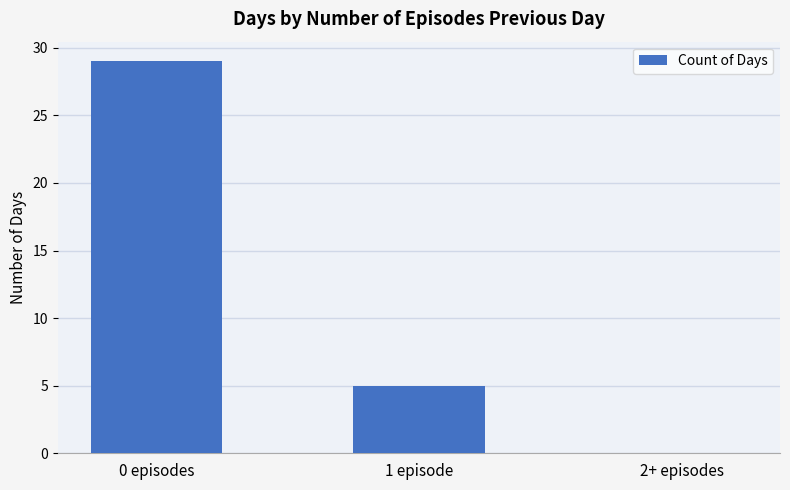

What is the change in value from 0 episodes to 2+ episodes?

-29